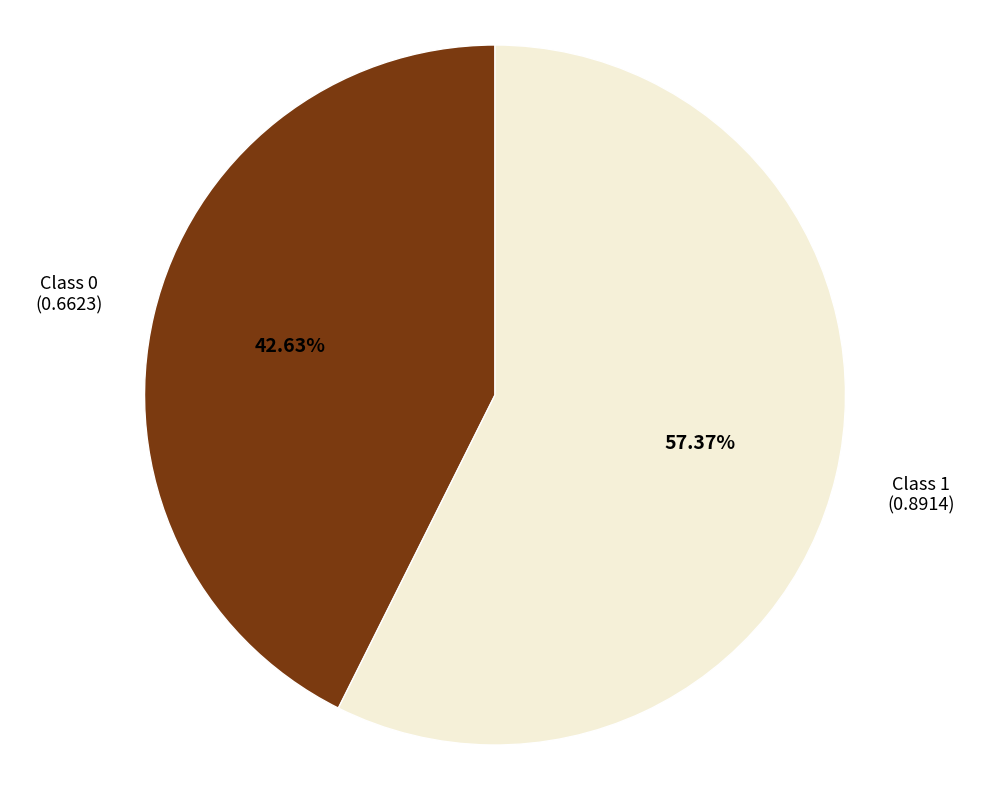

How many segments does this pie chart have?

2